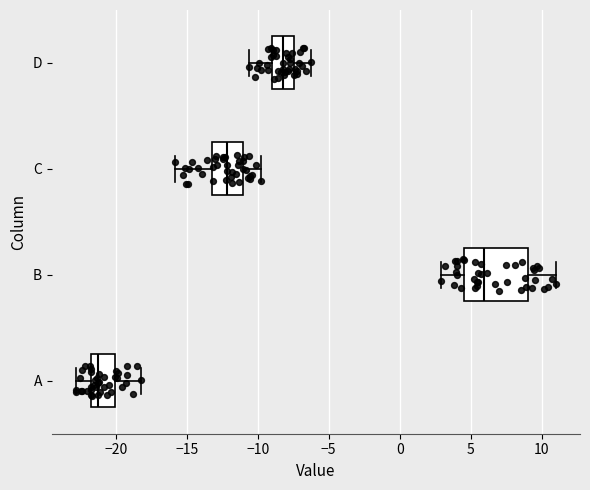

Reading bottom to top, transcribe this box plot: for each box, give where its median line is, the range the box spans, and where its two whiskers end, as read against the x-axis. The values are not printed on the chart, so give them approximately, as read against the axis.

A: median -21.0, box -22.0 to -20.0, whiskers -23.0 to -18.0
B: median 6.0, box 4.5 to 9.0, whiskers 3.0 to 11.0
C: median -12.0, box -13.0 to -11.0, whiskers -16.0 to -10.0
D: median -8.0, box -9.0 to -7.5, whiskers -10.5 to -6.5